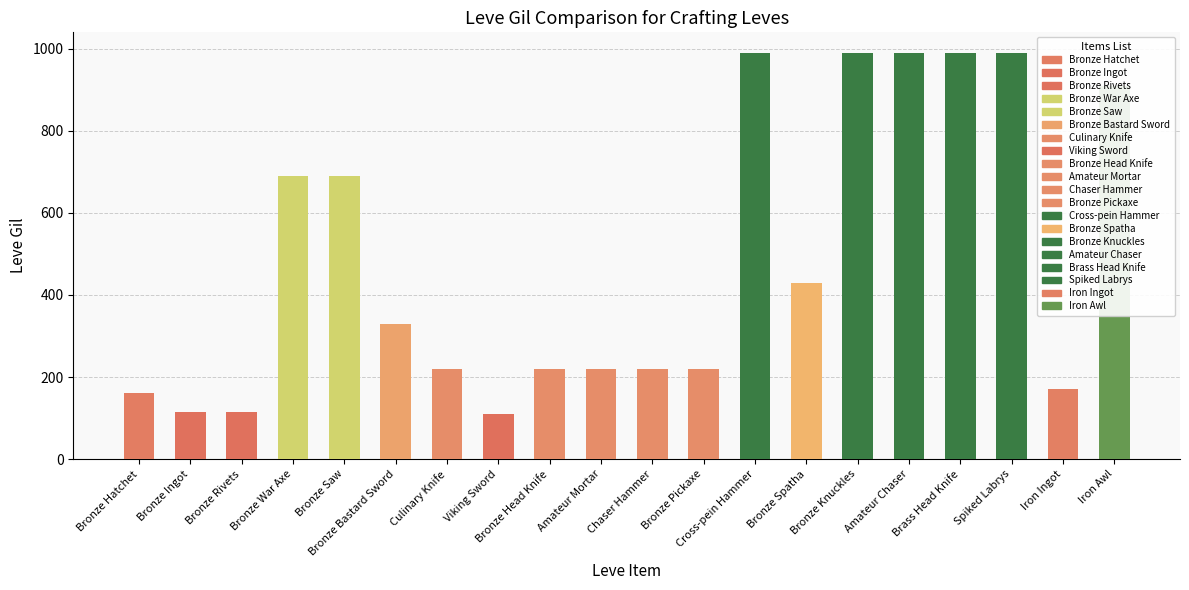

What is the sum of all values?

9769